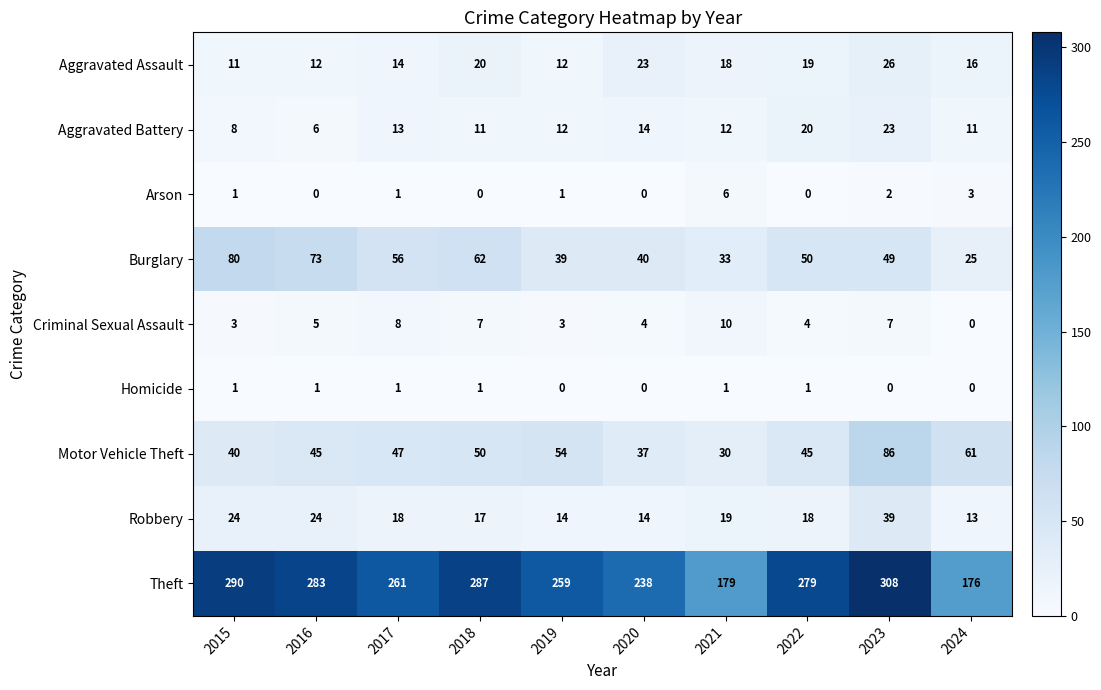

Where is Aggravated Battery nearest to the value 14?

2020